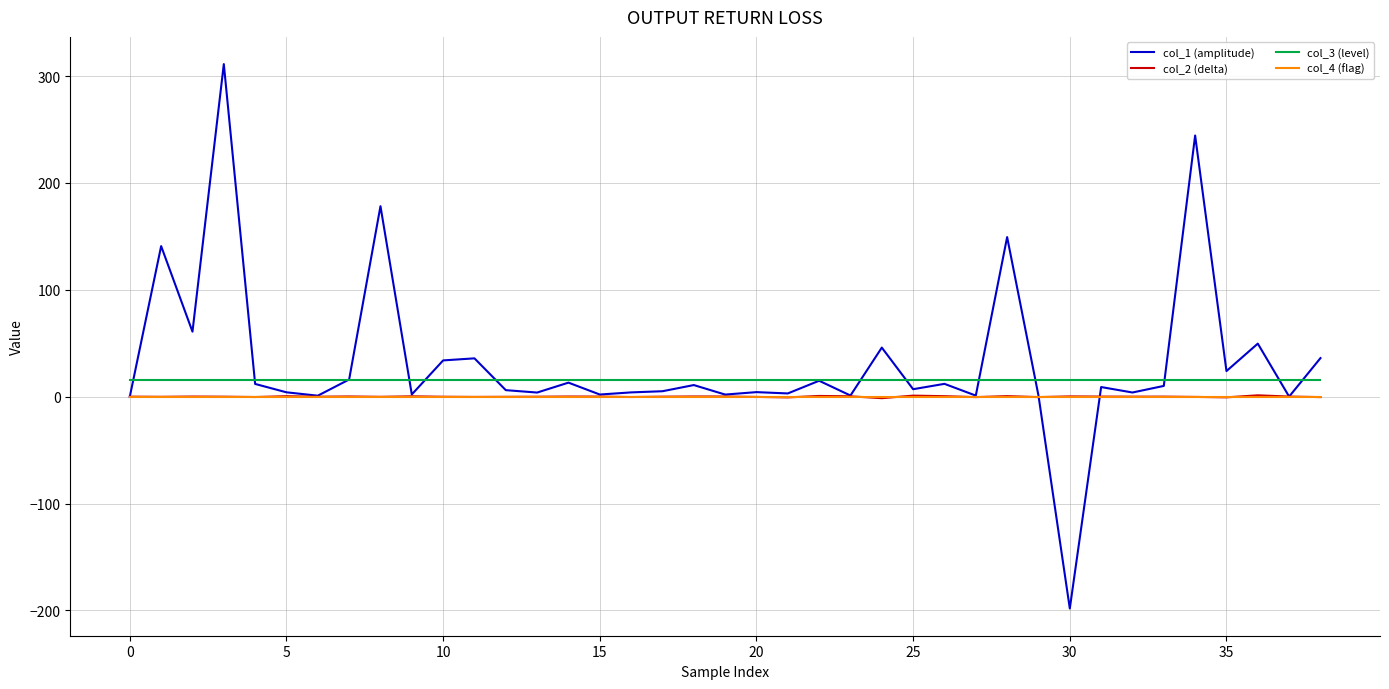

Which series has the largest range (max minus min)?

col_1 (amplitude)